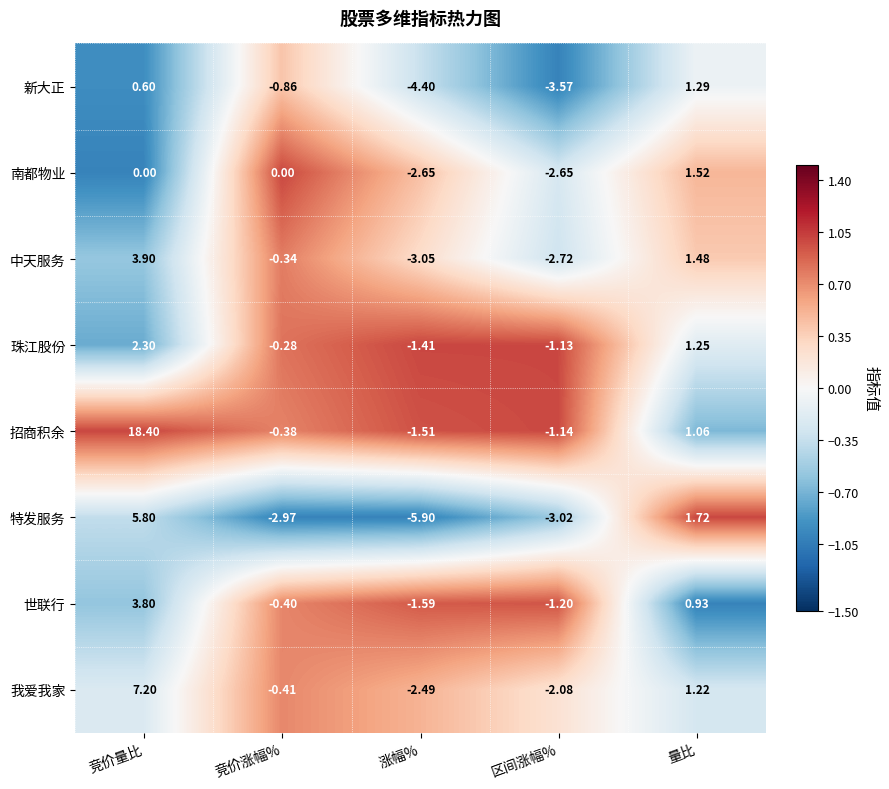

At which category is the sum across all series the highest?

竞价量比